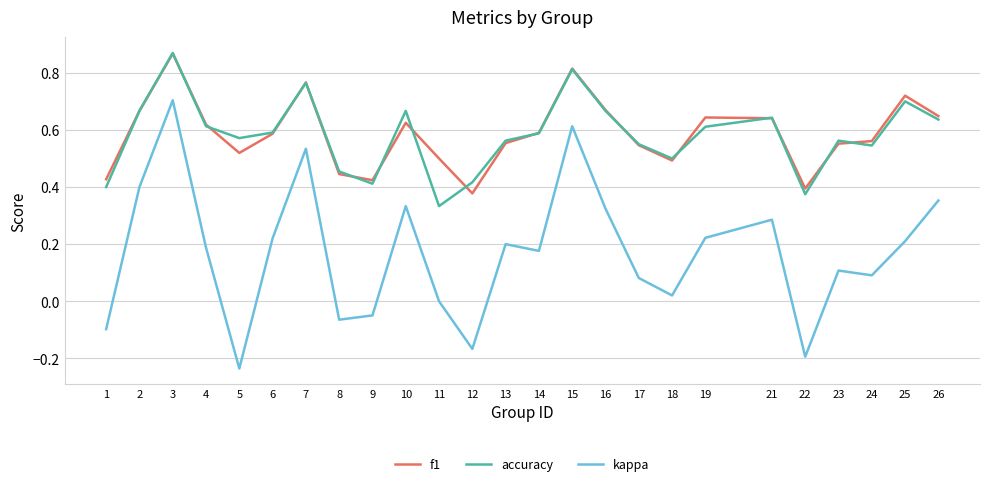

Is the value of kappa at 6 greater than the value of f1 at 18?

No